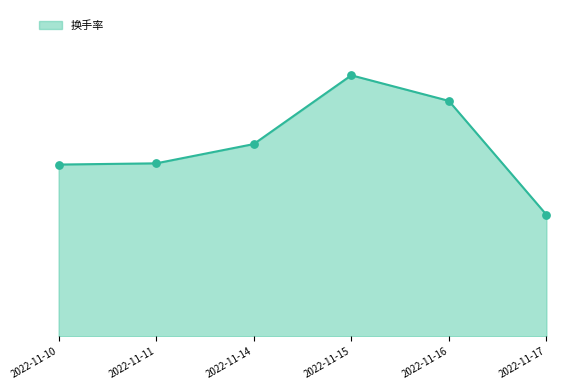

At how many categories does at least one series exceed 25?

2